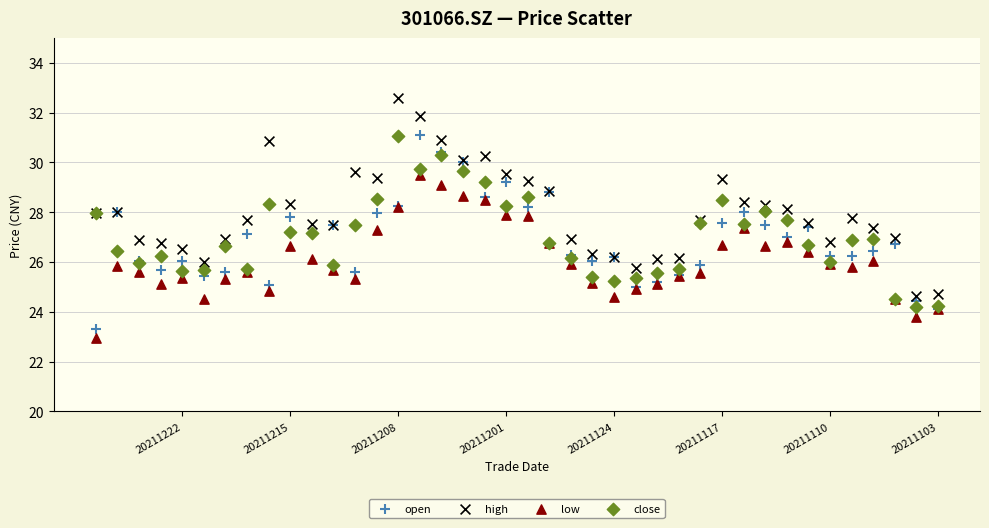

Which series reaches the maximum Y coordinate?

high